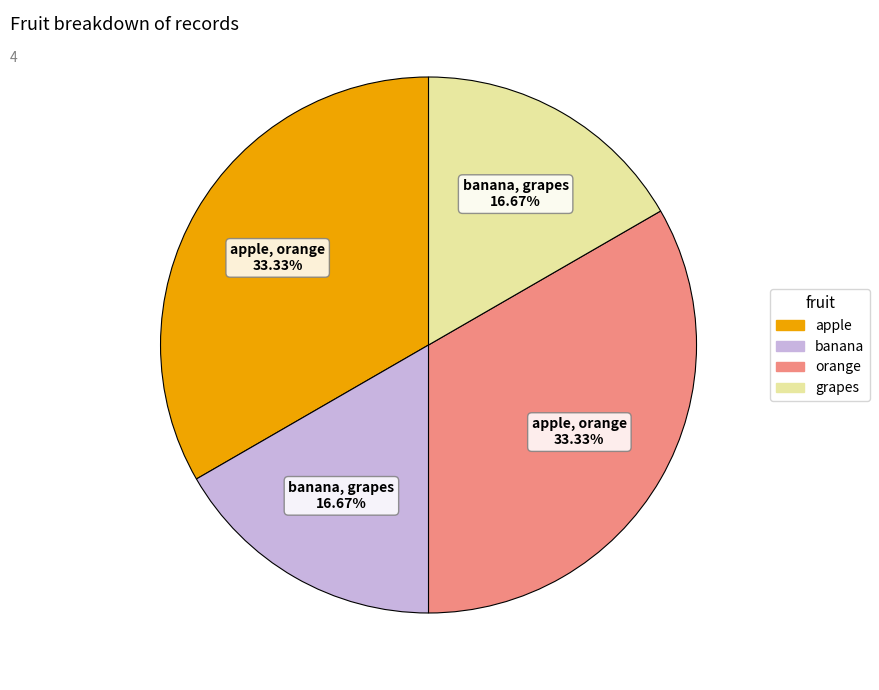

How many slices are in this pie chart?

4